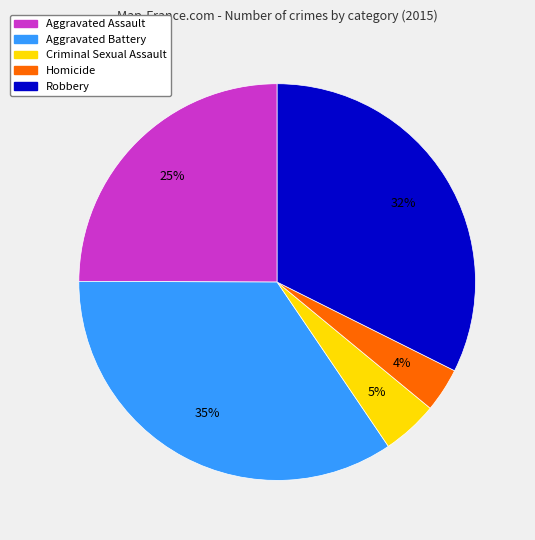

The Aggravated Battery slice represents 44% of the pie. True or false?

False